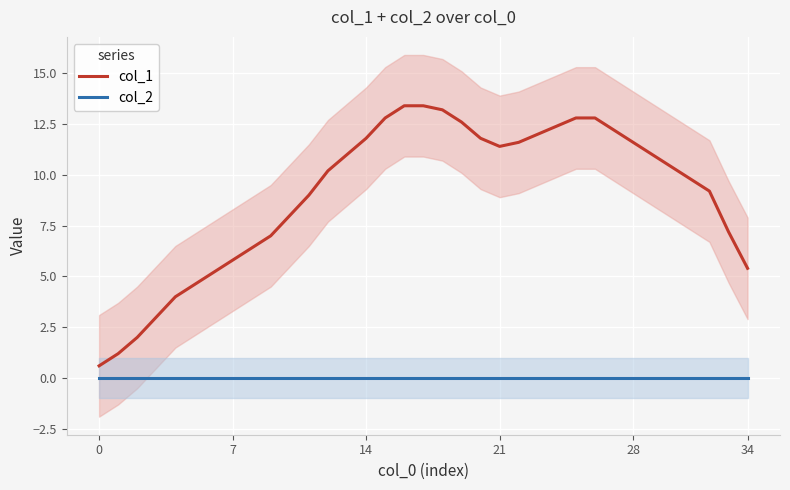

What is the total value across all series at 29?

11.0